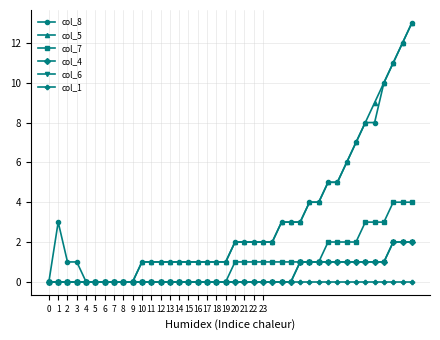

Is this an area chart (filled region under the line)?

No